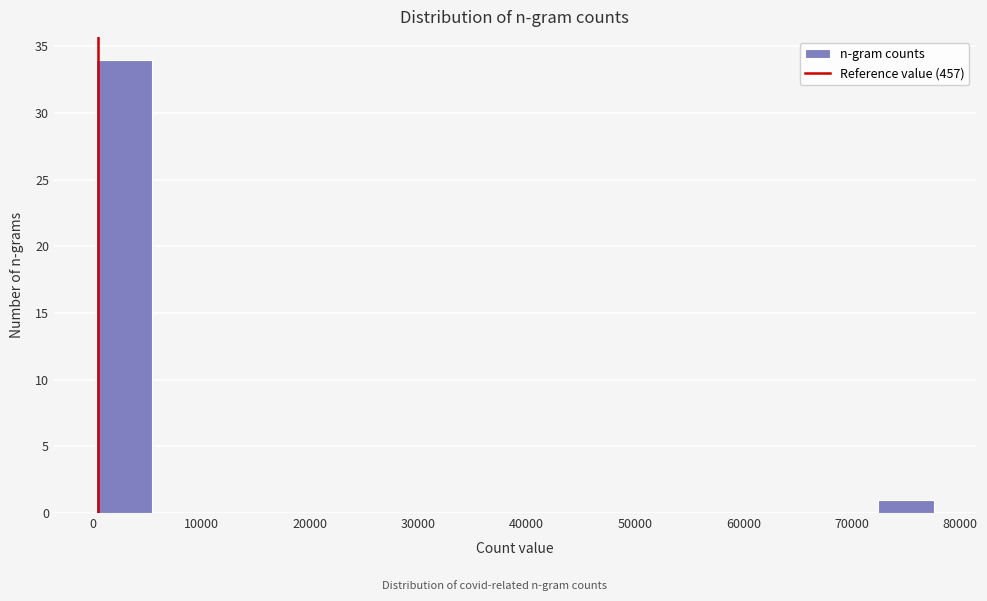

Reading left to right, list every bar in this chart as the range it spans on the x-axis followed by its height. Neither the bar edges nor the heights are printed on the chart, so give them approximately, as read against the axes.

0 to 5000: 34
5000 to 11000: 0
11000 to 16000: 0
16000 to 21000: 0
21000 to 26000: 0
26000 to 31000: 0
31000 to 36000: 0
36000 to 41000: 0
41000 to 47000: 0
47000 to 52000: 0
52000 to 57000: 0
57000 to 62000: 0
62000 to 67000: 0
67000 to 72000: 0
72000 to 78000: 1